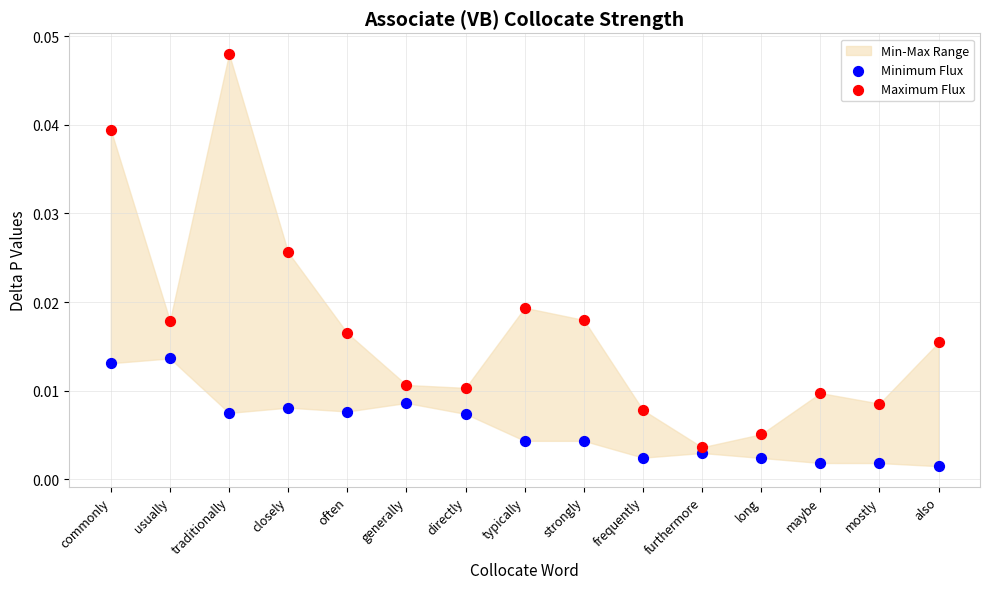

Which series contains the highest Y value?

Maximum Flux